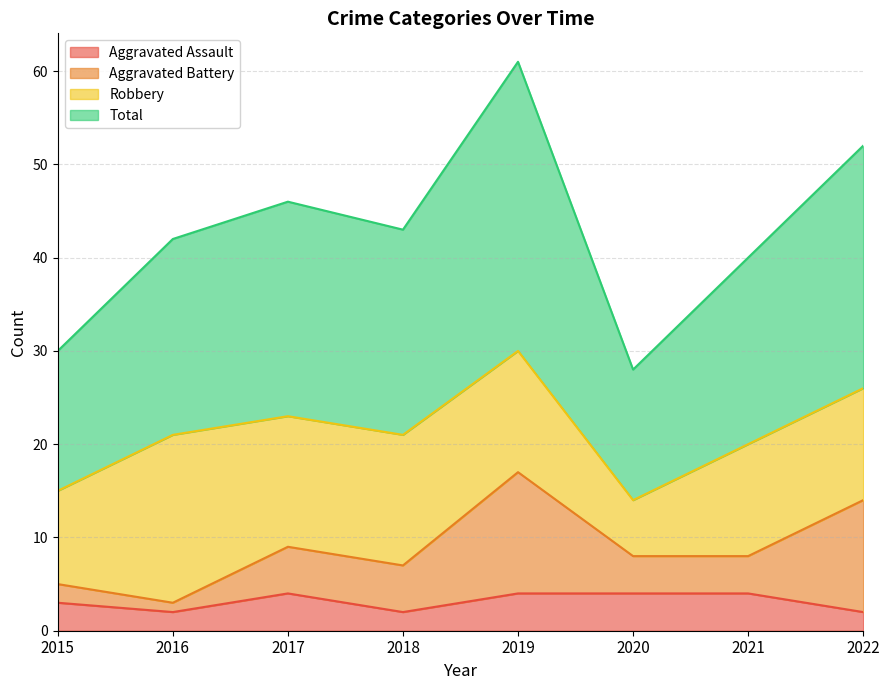

Which category has the highest value in the Total series?

2019